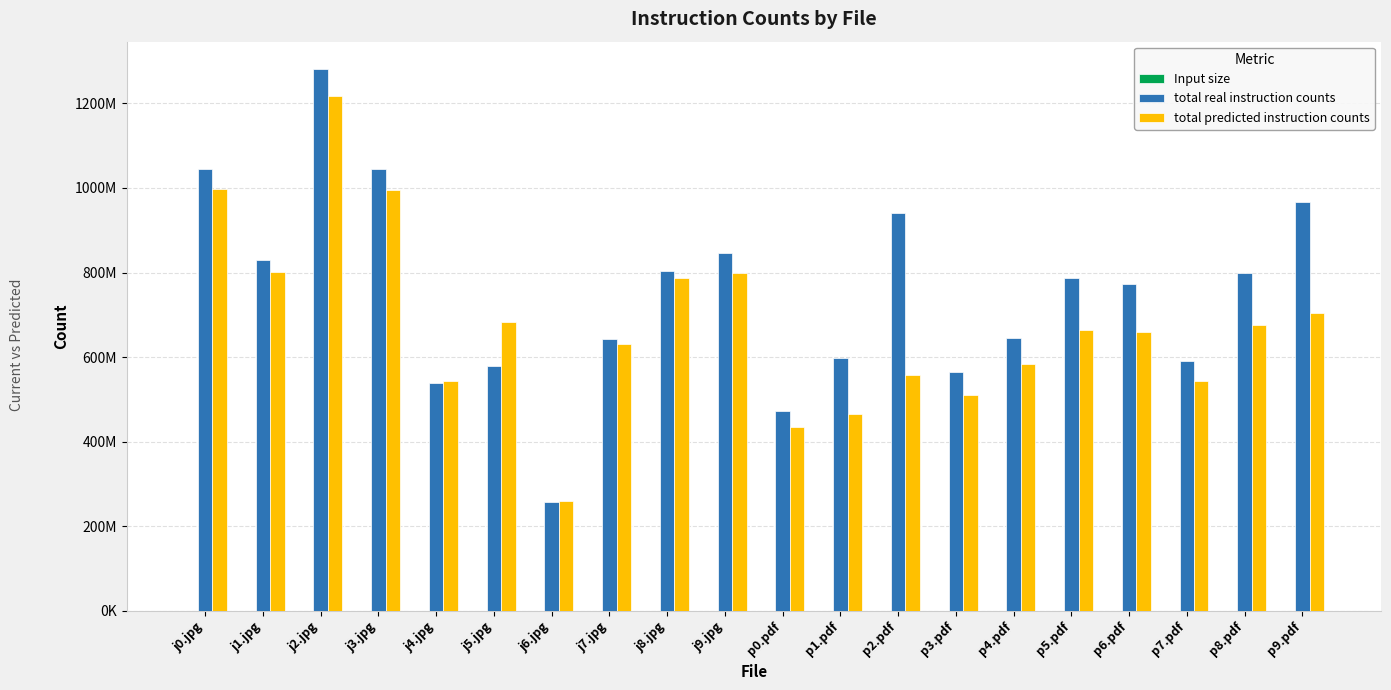

What is the approximate value of Input size at j4.jpg, to the nearest 50?

20050